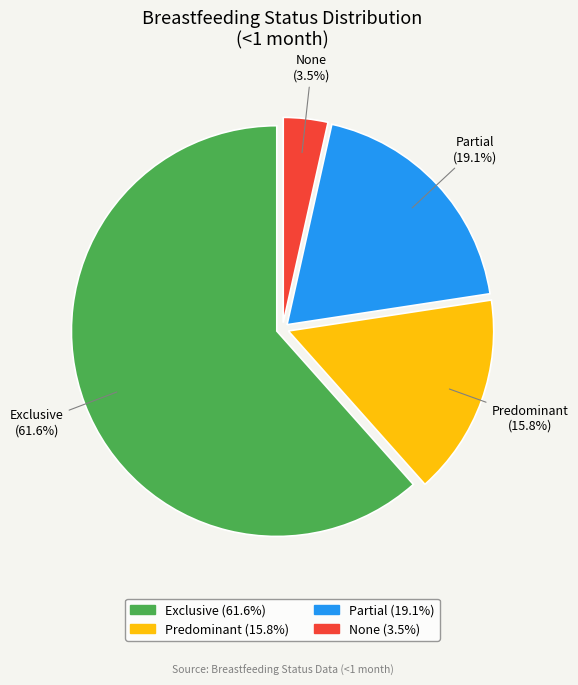

Which has a higher value, None or Predominant?

Predominant